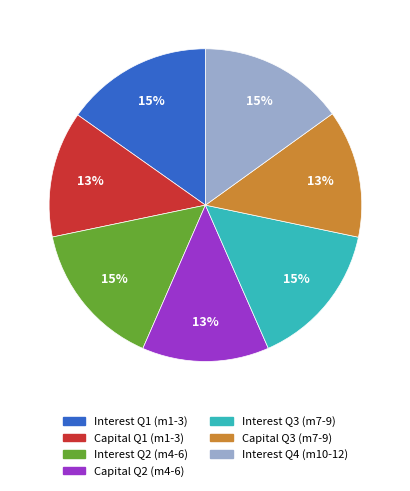

To the nearest percent, what percentage of the pie is Interest Q4 (m10-12)?

15%